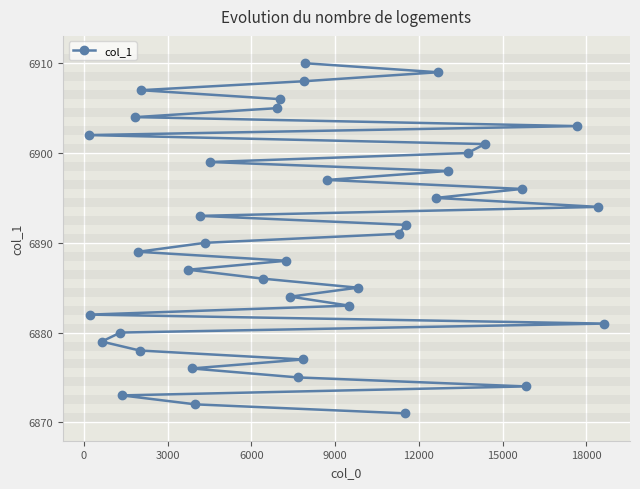

What is the maximum value shown in the chart?

6910